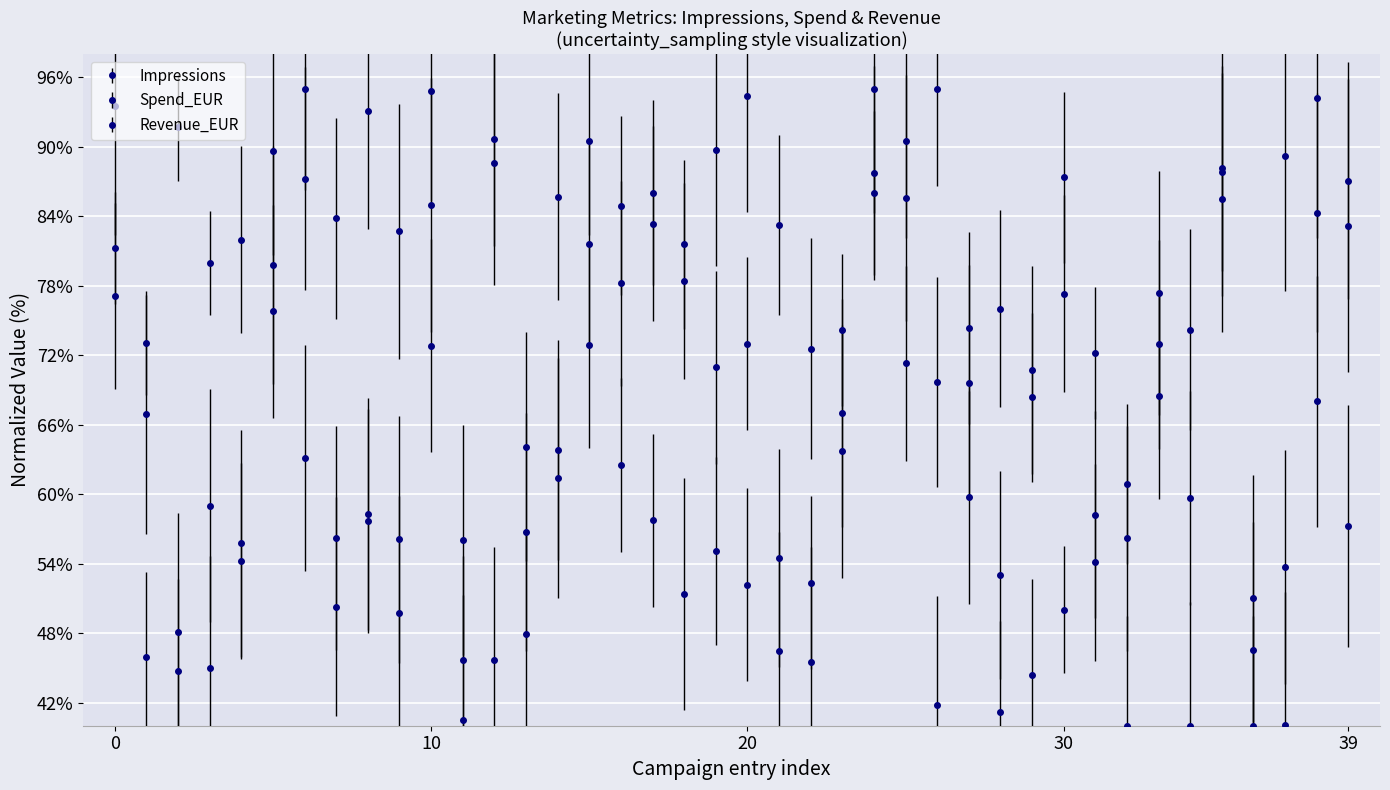

List the series in order of their overall mean, highest first.

Impressions, Spend_EUR, Revenue_EUR